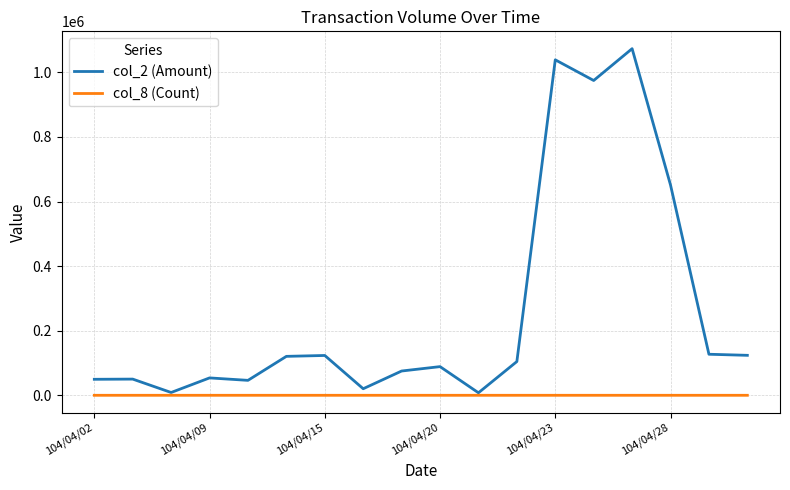

Which series has the largest total across all categories?

col_2 (Amount)